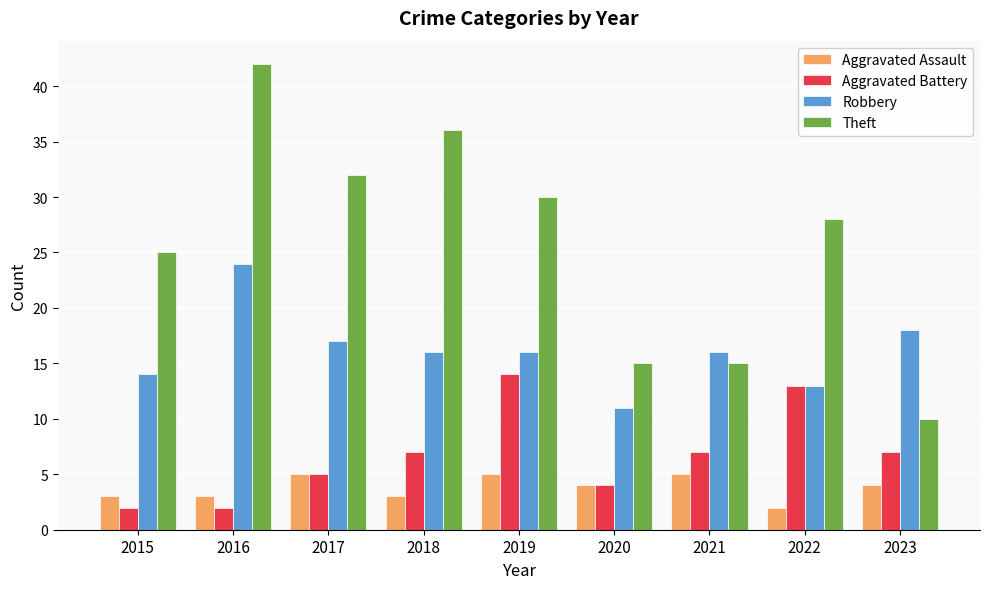

What are all the series names shown in the legend?

Aggravated Assault, Aggravated Battery, Robbery, Theft